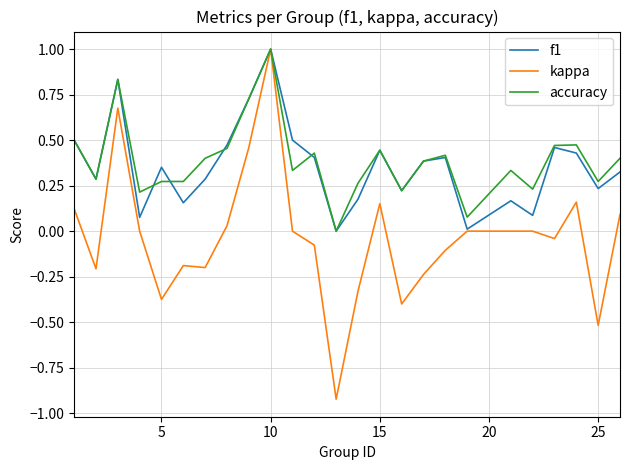

Which series has the widest spread of values?

kappa